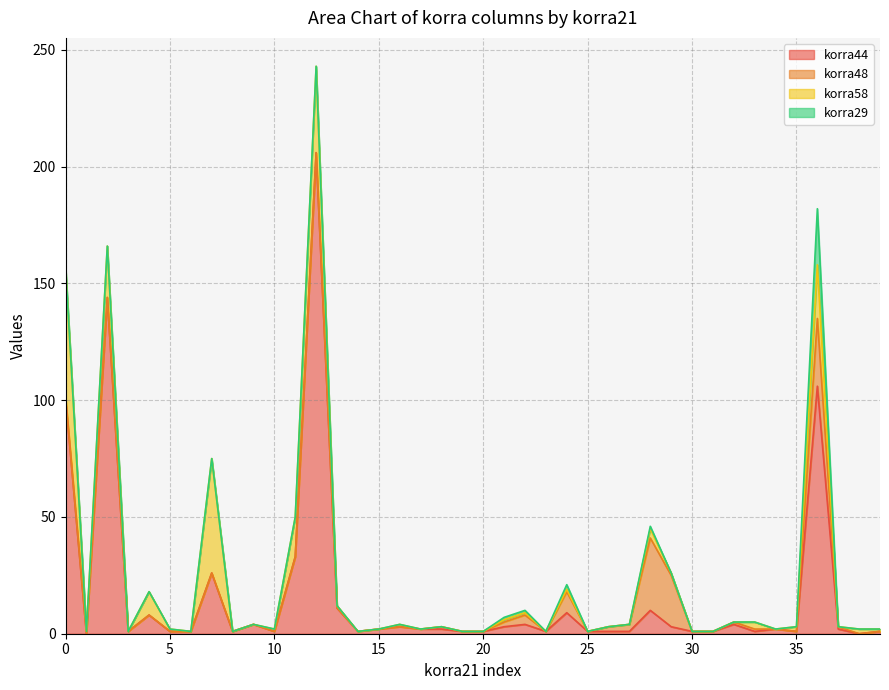

What is the difference between the maximum and minimum values in the korra29 series?

24